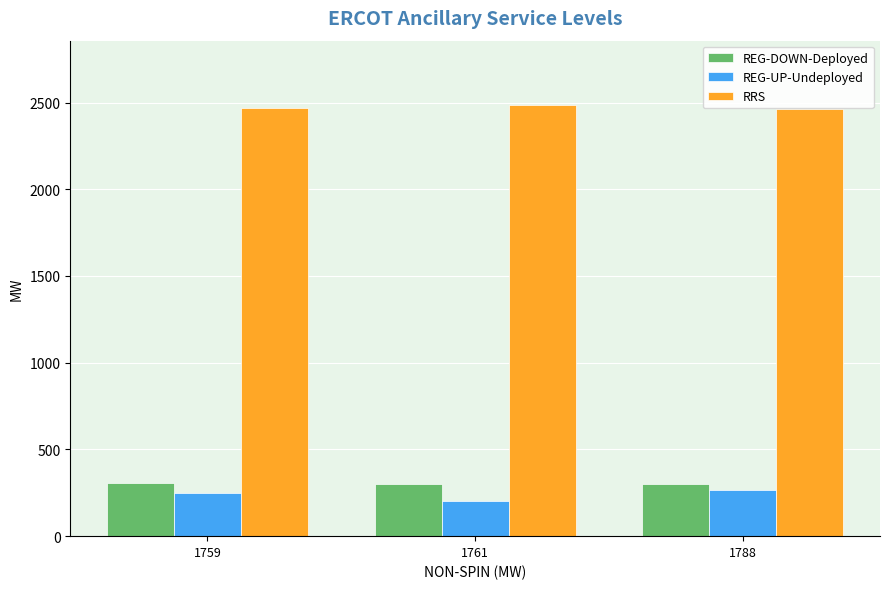

What is the sum of the RRS values at 1761 and 1788?

4948.4